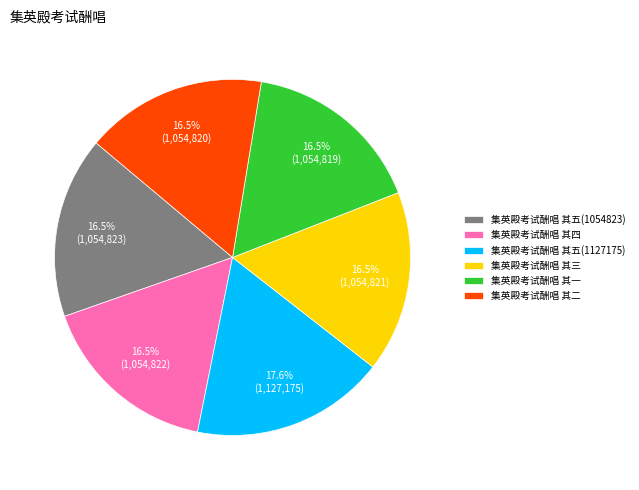

To the nearest percent, what is the difference between the 集英殿考试酬唱 其五(1127175) and 集英殿考试酬唱 其一 slice percentages?

1%